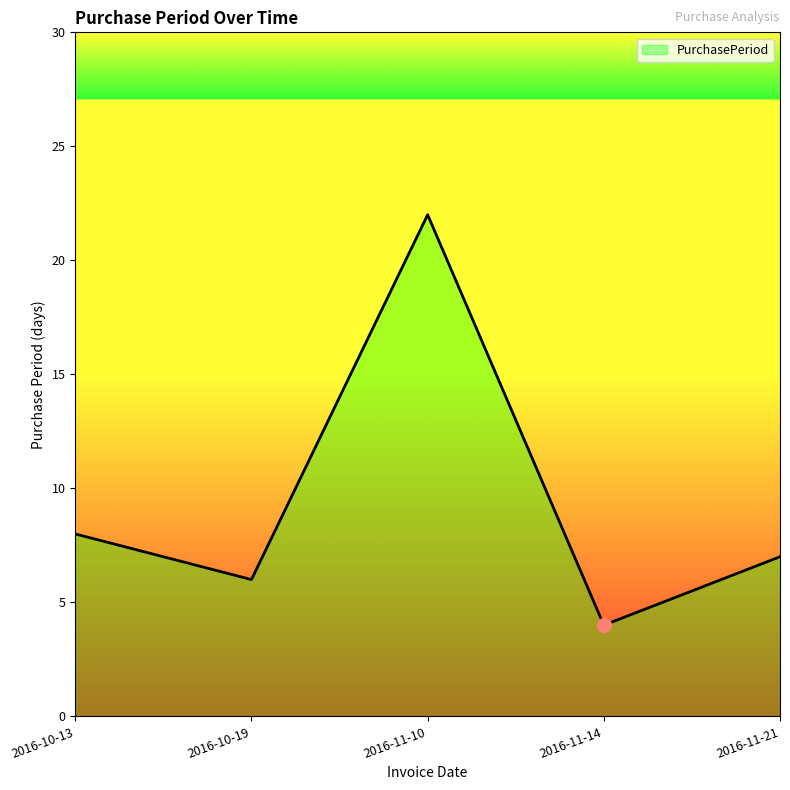

Which category has the lowest value across all series?

2016-11-14